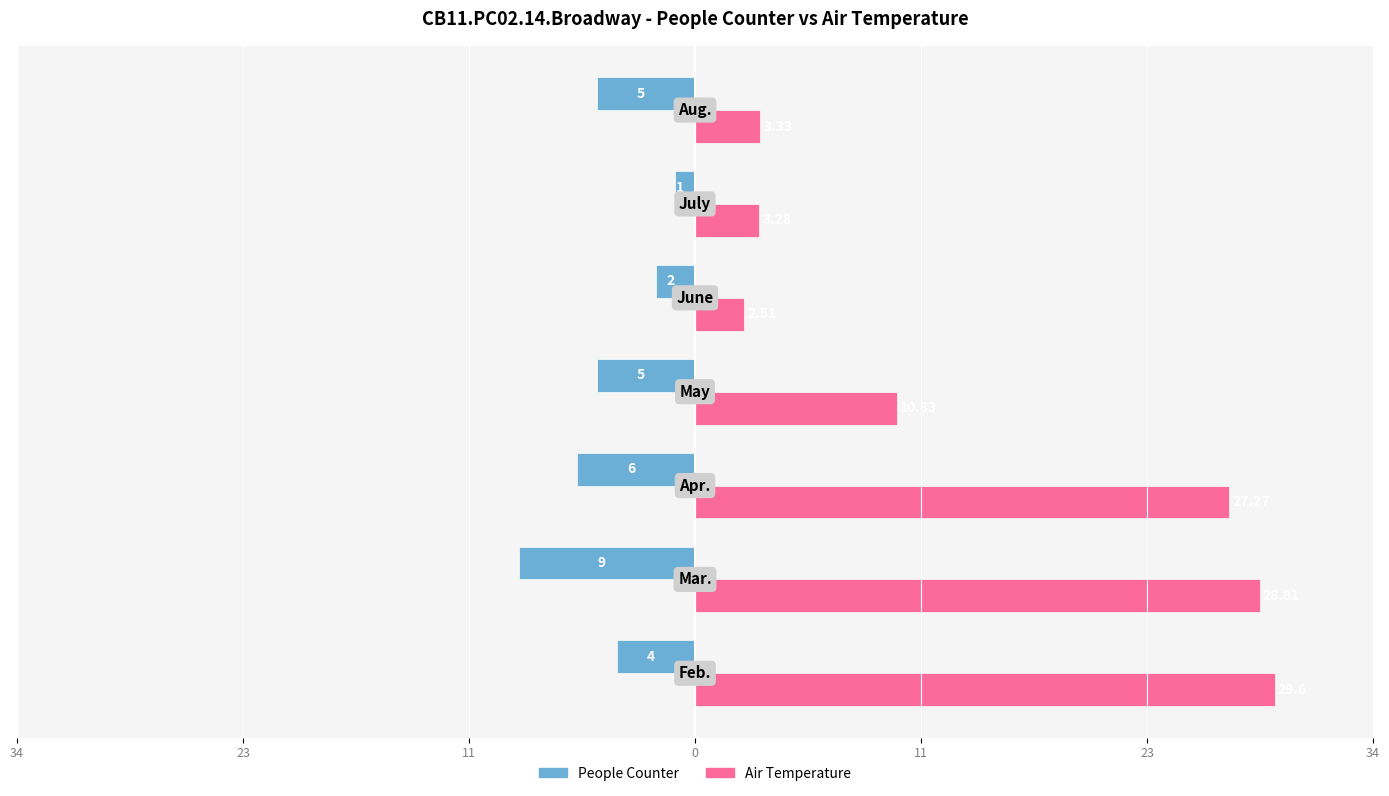

Reading left to right, what are all the values shown in this chart?

People Counter: -4.0	-9.0	-6.0	-5.0	-2.0	-1.0	-5.0
Air Temperature: 29.6	28.8	27.3	10.3	2.5	3.3	3.3